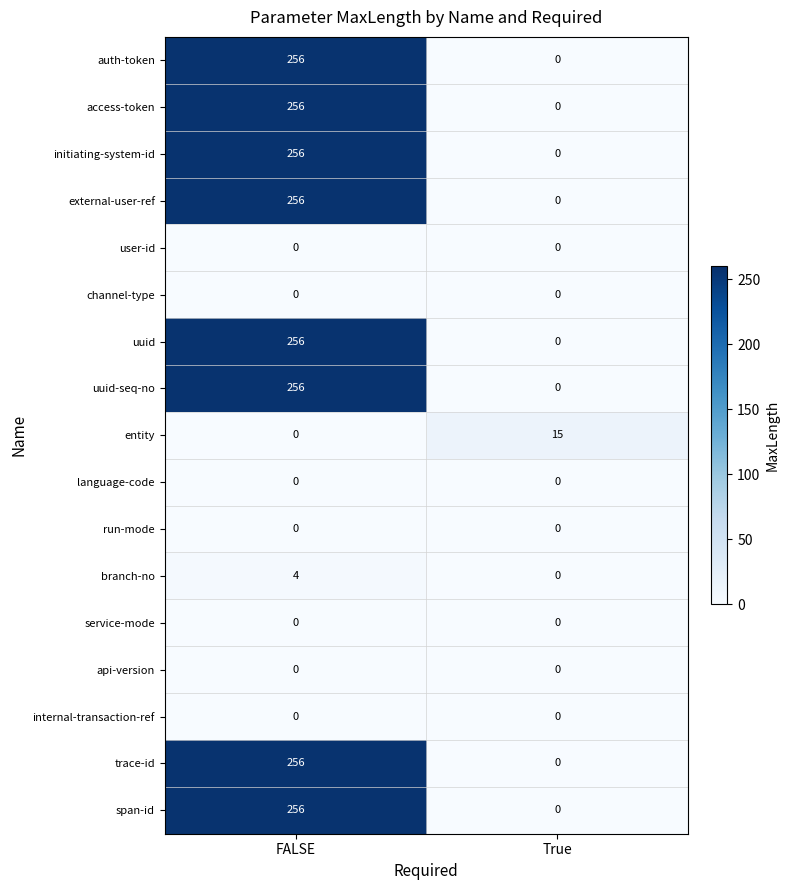

Which category has the highest value across all series?

FALSE